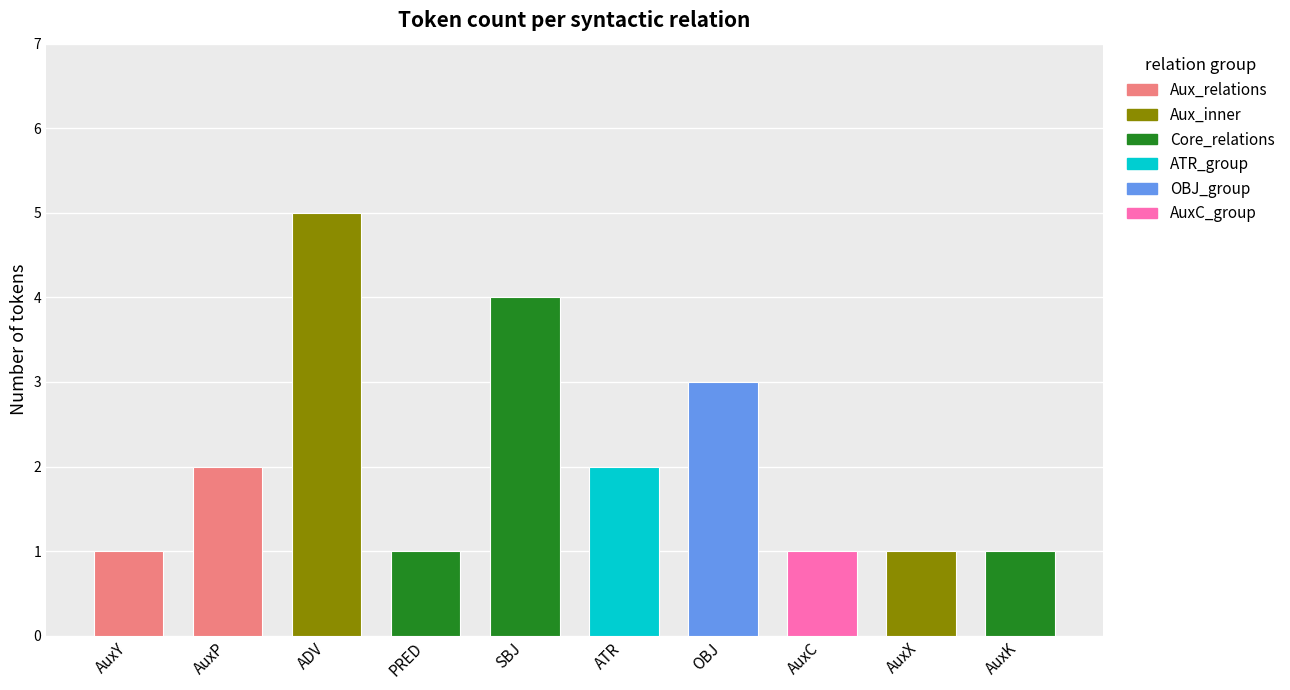

What is the difference between the second highest and second lowest values?

3